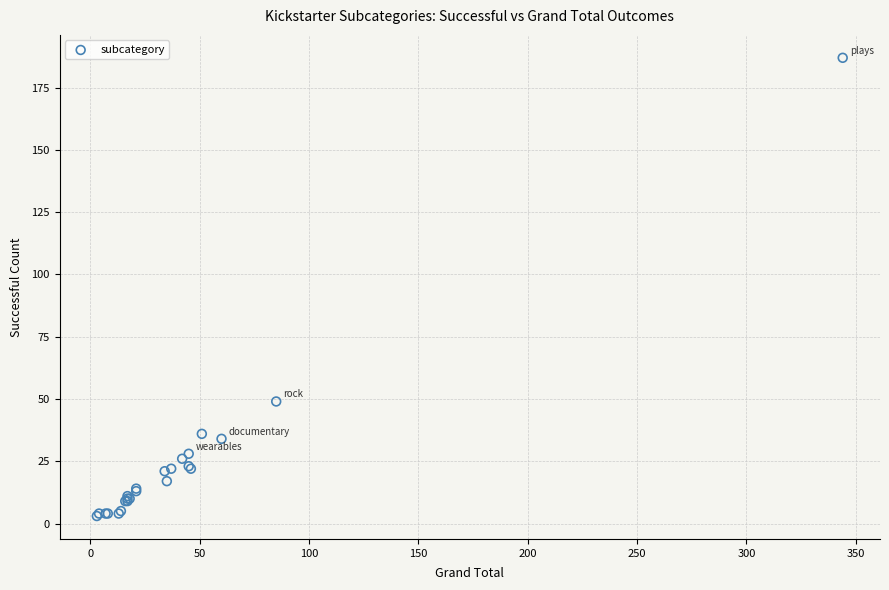

What Y value in the scatter plot is closest to 95?

49